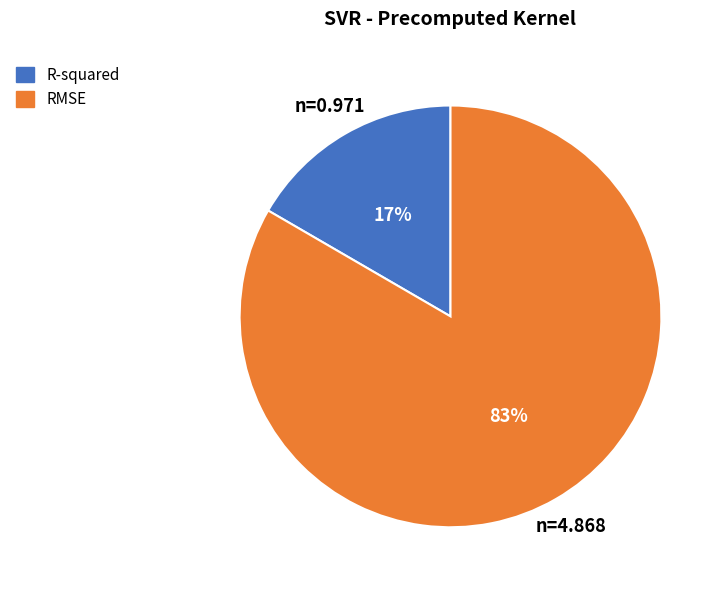

Is it true that R-squared is 30% of the pie?

False